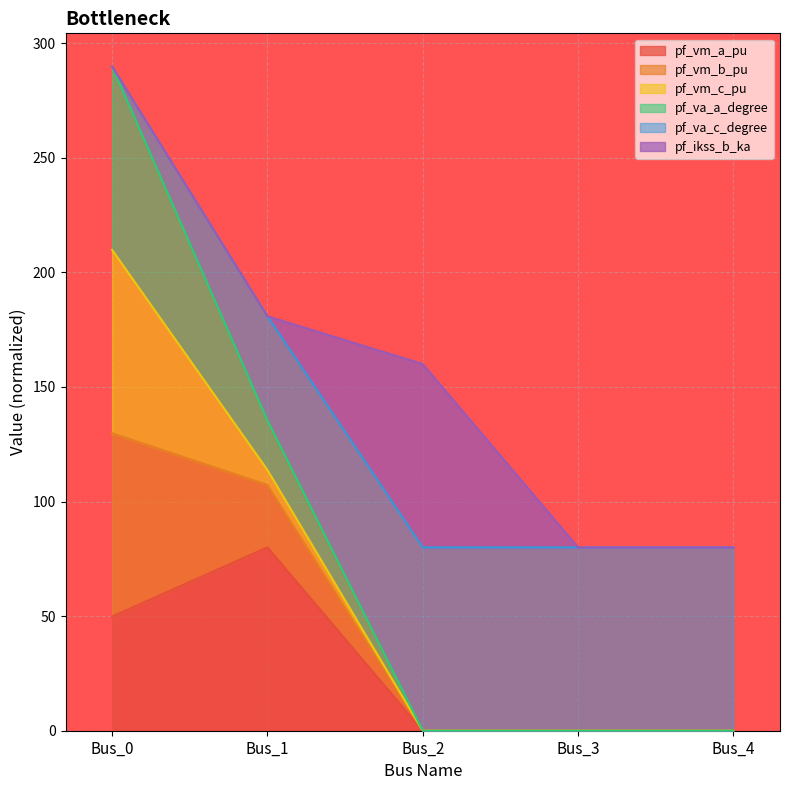

True or false: pf_va_c_degree and pf_vm_b_pu intersect in this chart.

False